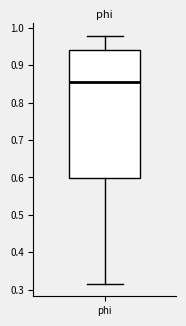

Read this box plot against the y-axis: the position of the median line, the range covered by the box, and the ends of both whiskers. The values are not printed on the chart, so give them approximately, as read against the axis.

median 0.85, box 0.60 to 0.94, whiskers 0.32 to 0.98